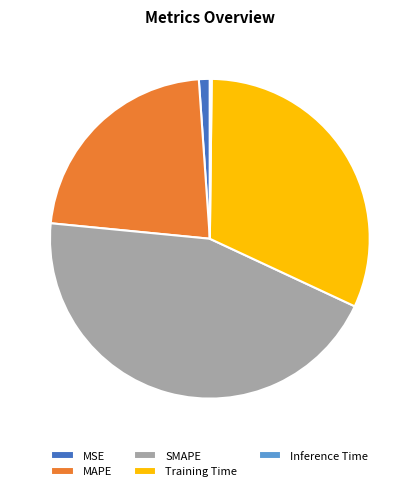

Do MSE and MAPE together represent more than half of the pie?

No